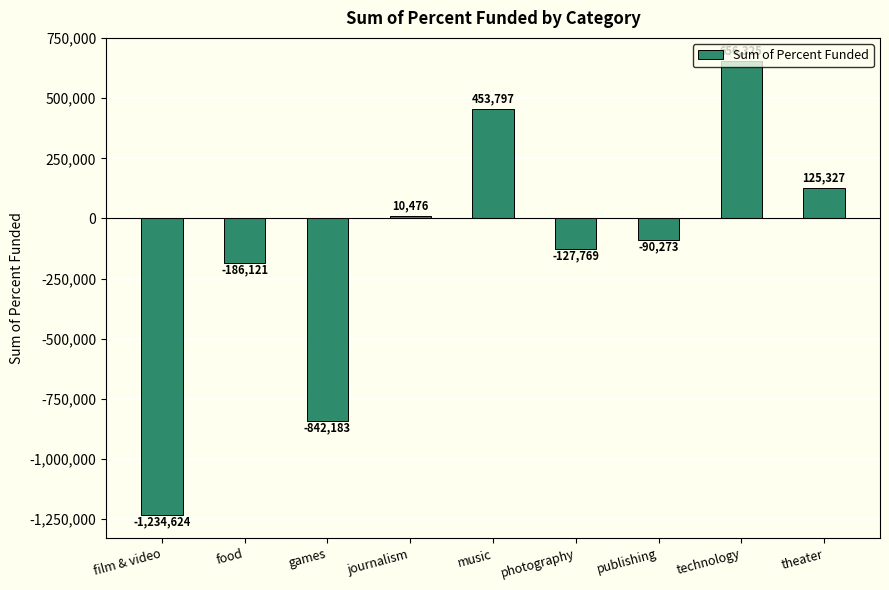

How many distinct data groups are displayed?

1